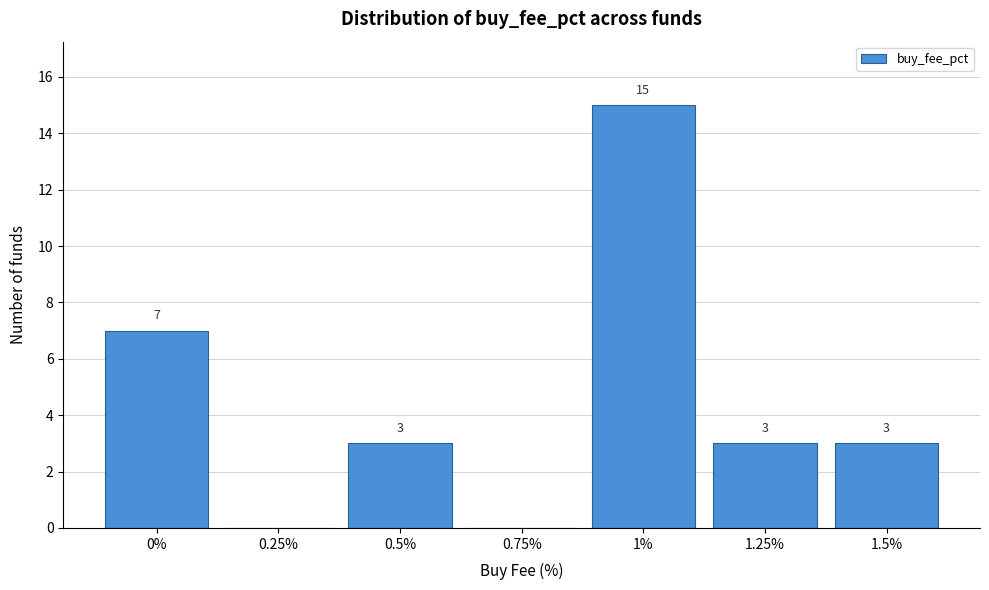

Which range on the x-axis has the tallest bar?

0.875 to 1.125